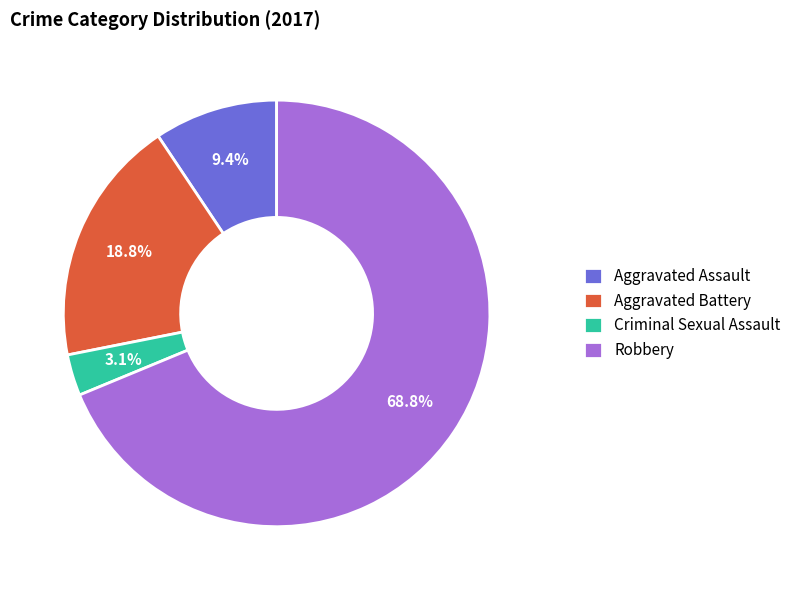

Between Aggravated Battery and Aggravated Assault, which is larger?

Aggravated Battery